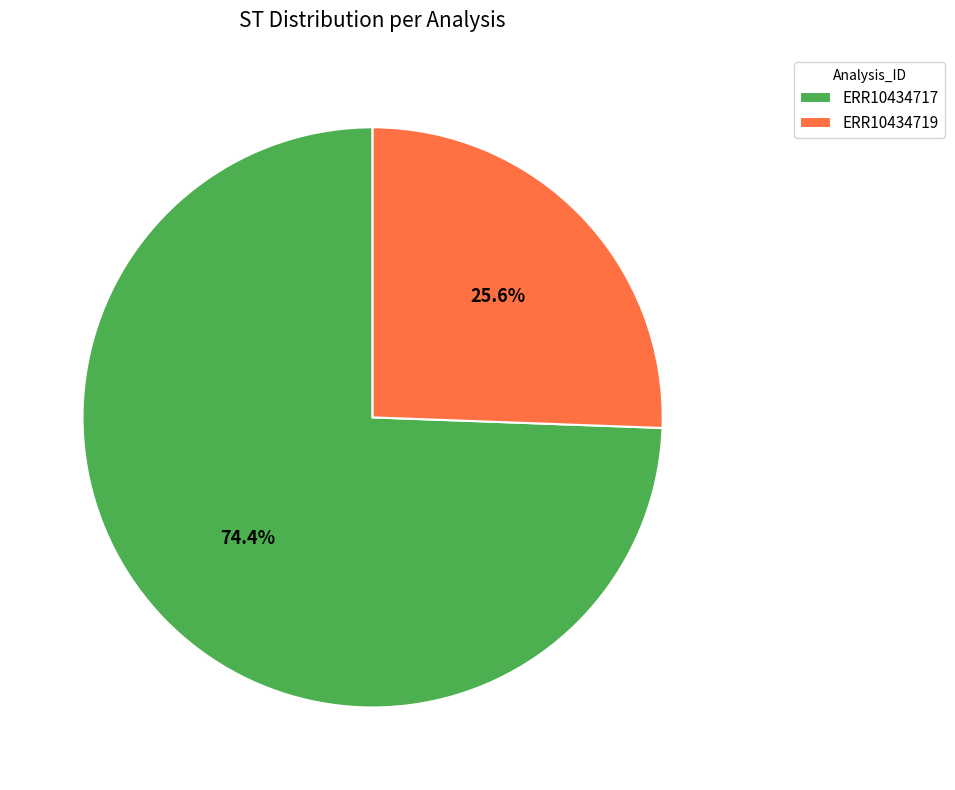

What percentage is the ERR10434719 slice, to the nearest percent?

26%